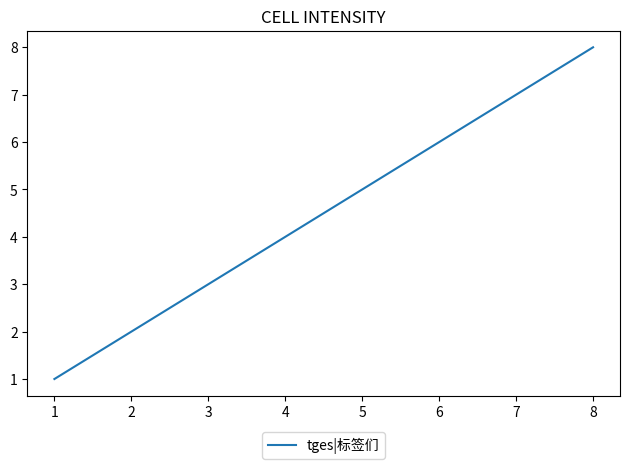

Where is the data nearest to the value 4?

4